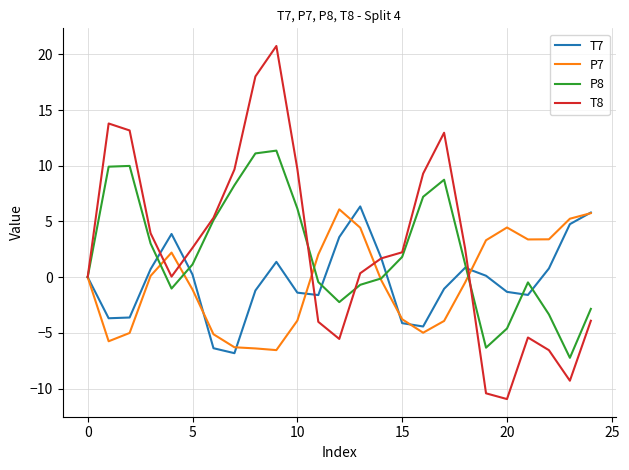

Which series has the widest spread of values?

T8